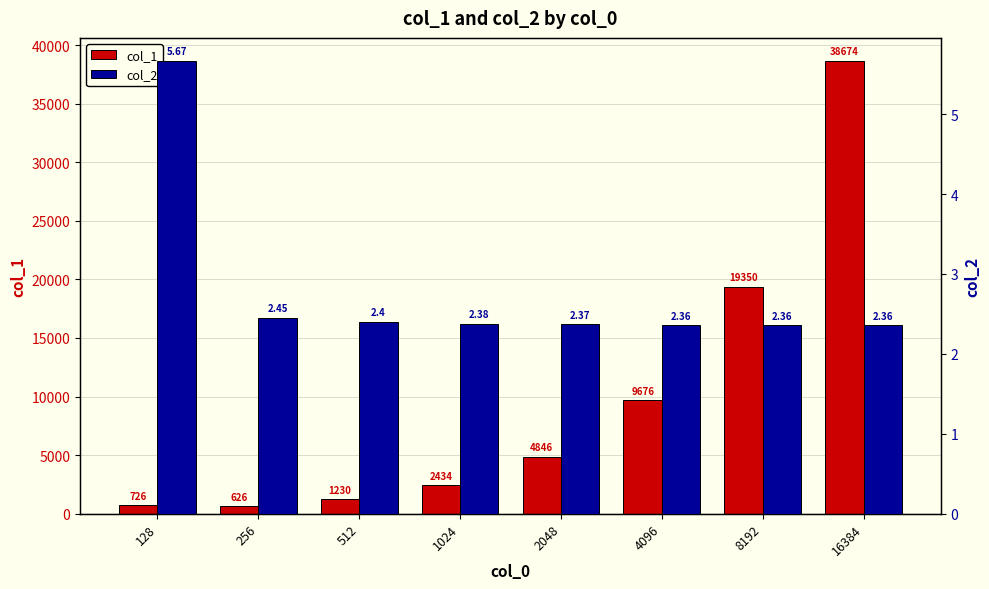

What is the spread (max minus min) of values at 128?

720.3